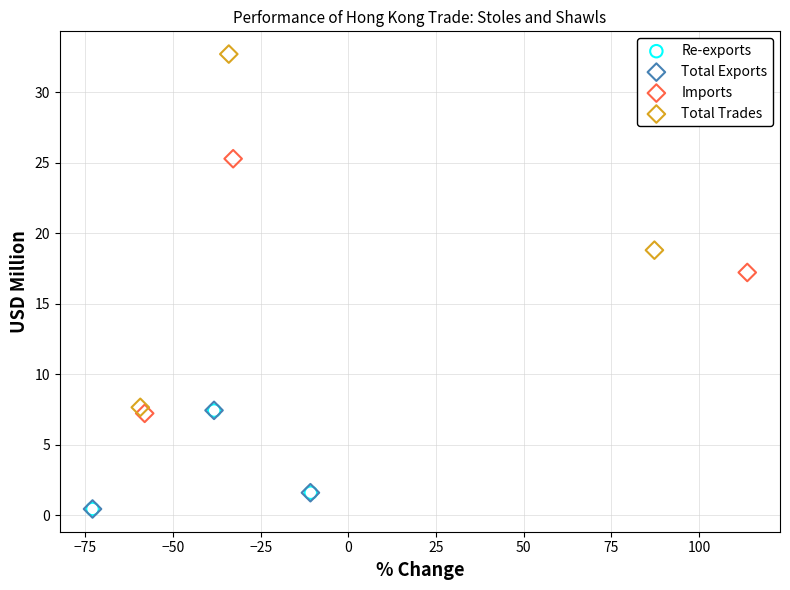

Which series has the widest spread of Y values?

Total Trades